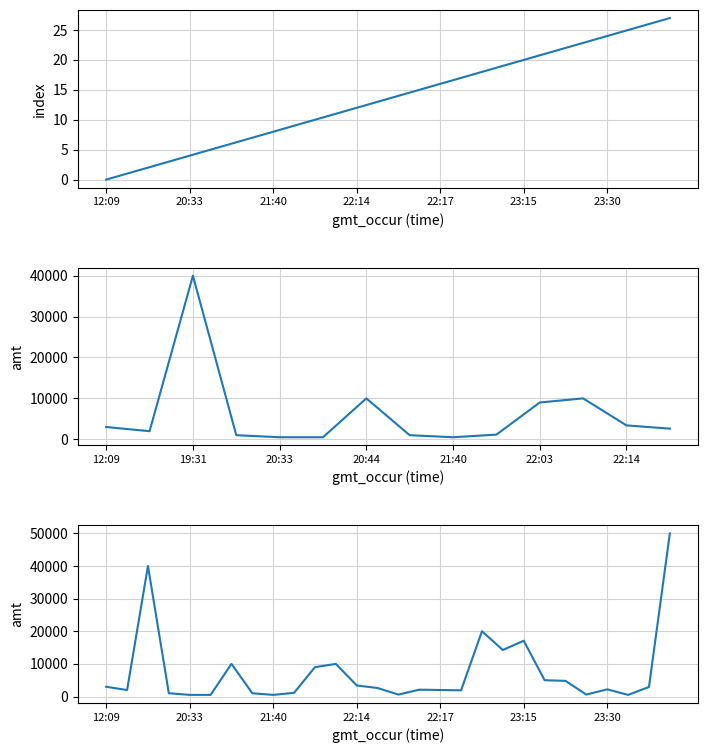

Reading left to right, list all the values displayed in this chart.

amt: 3000.0	1980.0	40000.0	1002.0	500.0	500.0	10000.0	998.0	500.0	1140.0	9000.0	10000.0	3400.0	2600.0	600.0	2100.0	2000.0	1900.0	20000.0	14250.0	17100.0	5000.0	4800.0	600.0	2205.2	500.0	2927.0	50000.0
index: 0.0	1.0	2.0	3.0	4.0	5.0	6.0	7.0	8.0	9.0	10.0	11.0	12.0	13.0	14.0	15.0	16.0	17.0	18.0	19.0	20.0	21.0	22.0	23.0	24.0	25.0	26.0	27.0